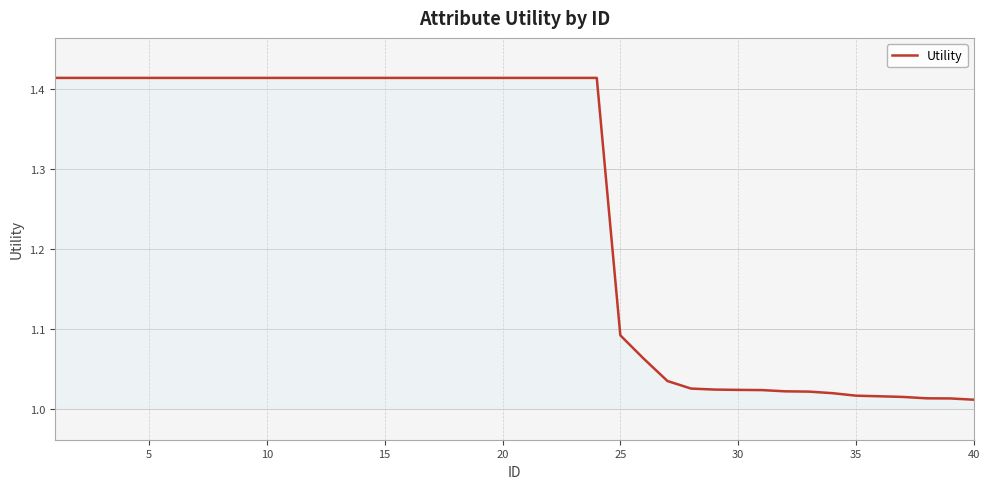

What is the difference between the maximum and minimum values?

0.4